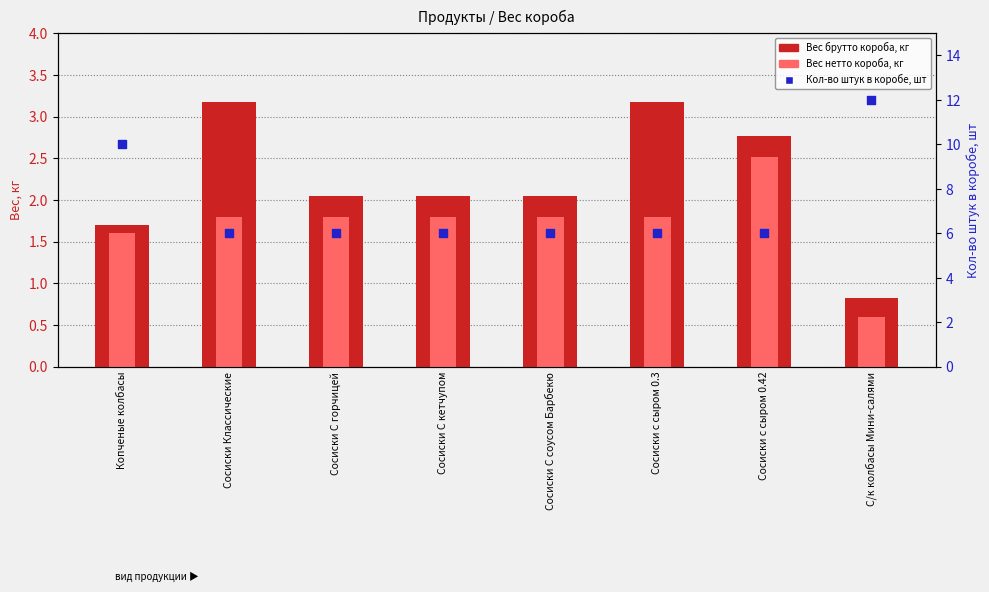

Which series contains the lowest Y value?

Вес нетто короба, кг